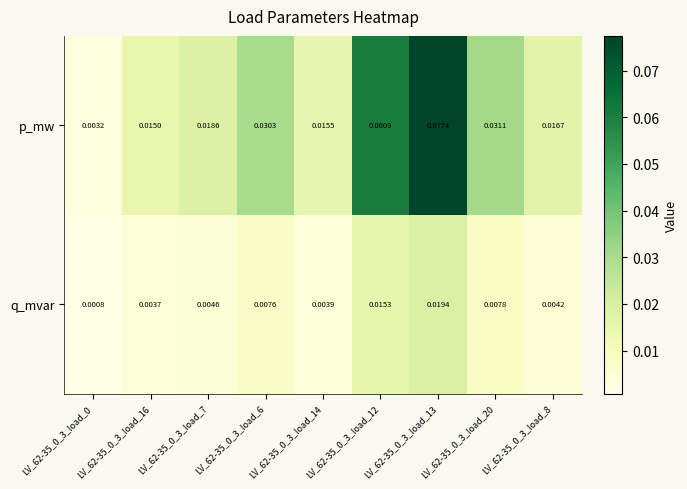

Between LV_62-35_0_3_load_12 and LV_62-35_0_3_load_13, which series saw the biggest shift?

p_mw